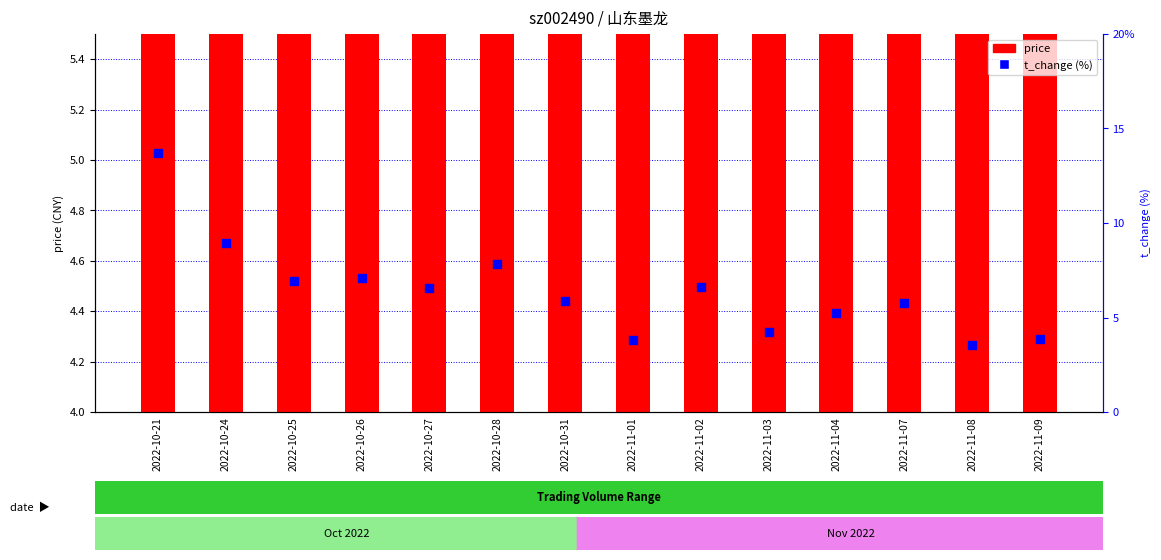

What are all the series names shown in the legend?

price, t_change (%)